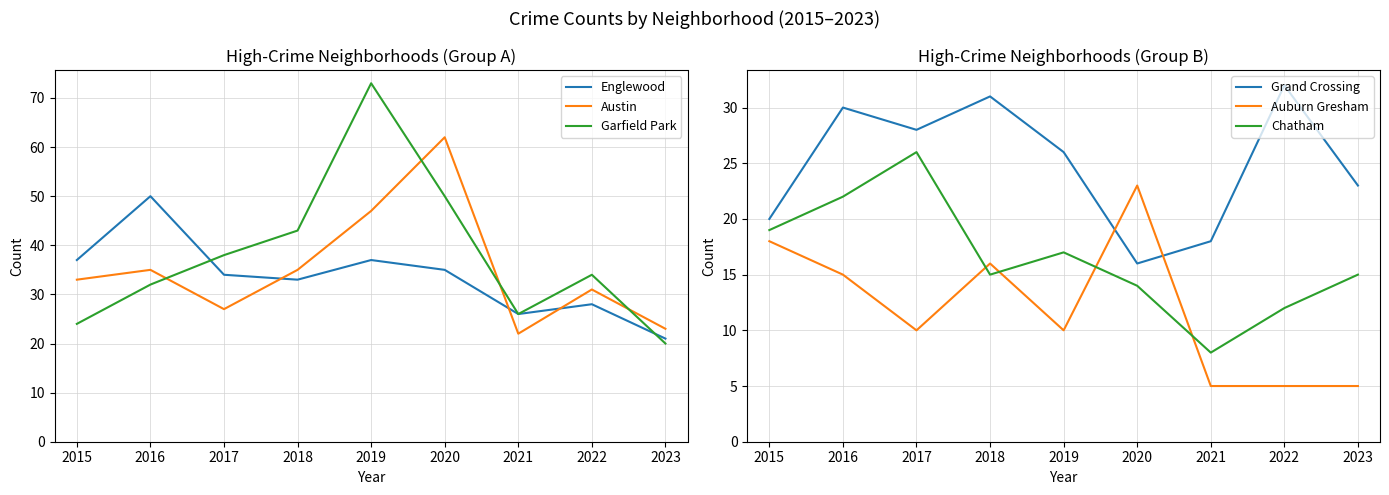

Does the chart have visible grid lines?

Yes